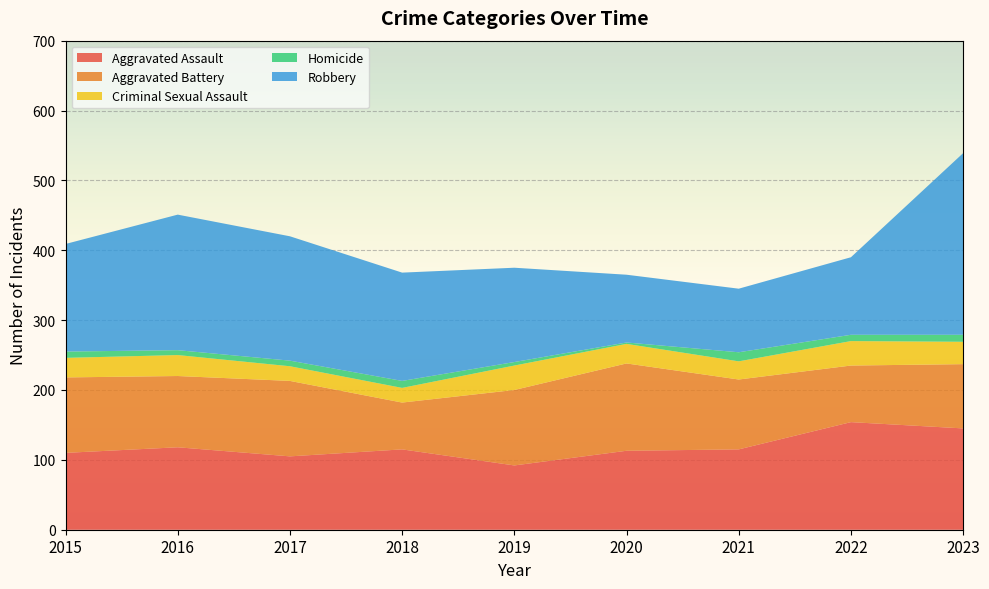

Reading left to right, what are all the values shown in this chart?

Aggravated Assault: 110	118	105	115	92	113	115	154	145
Aggravated Battery: 108	102	108	67	108	125	100	81	92
Criminal Sexual Assault: 28	30	21	21	35	28	26	35	32
Homicide: 9	7	8	10	5	2	13	9	10
Robbery: 154	194	178	155	135	97	91	111	260